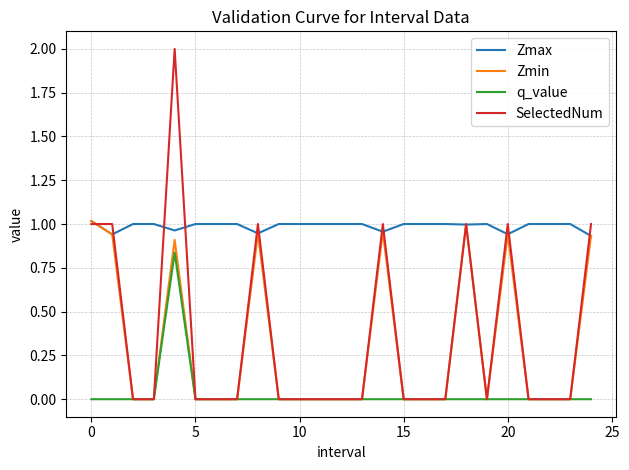

Count the number of categories in the chart.

25